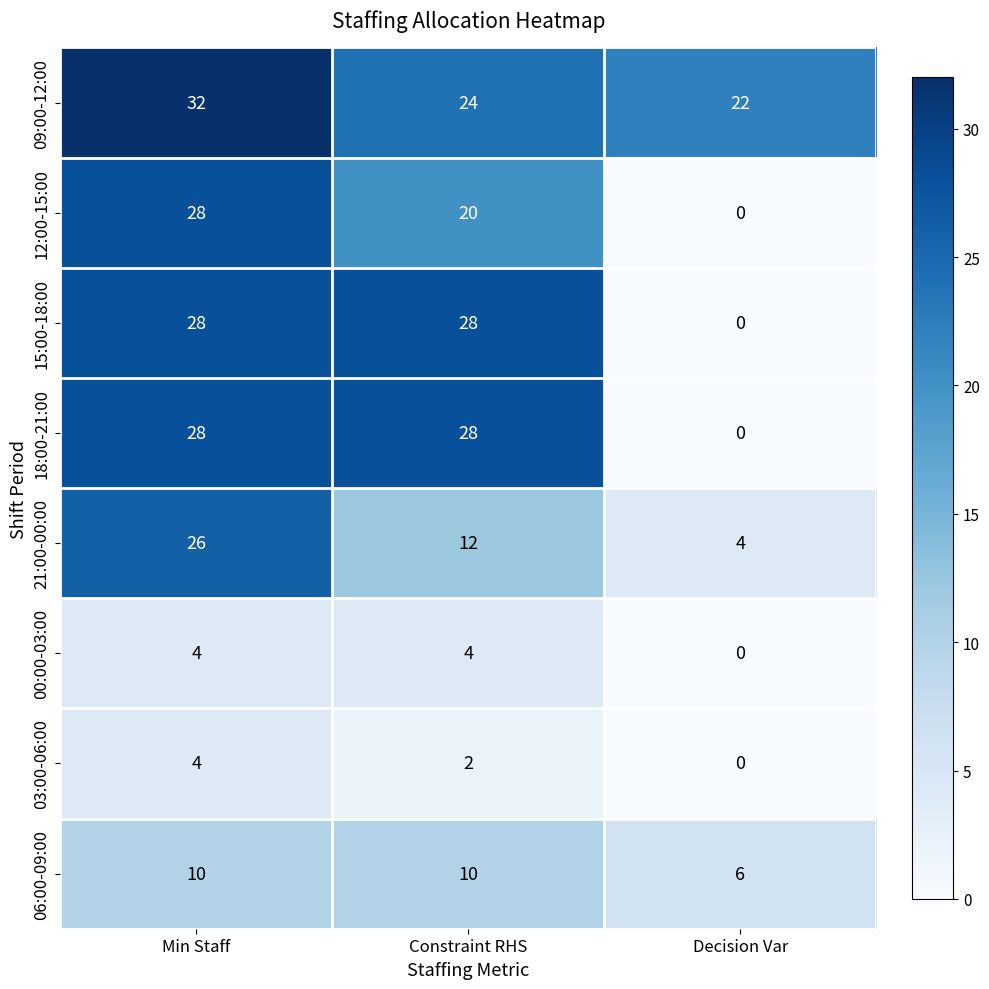

Which series has the largest total across all categories?

09:00-12:00